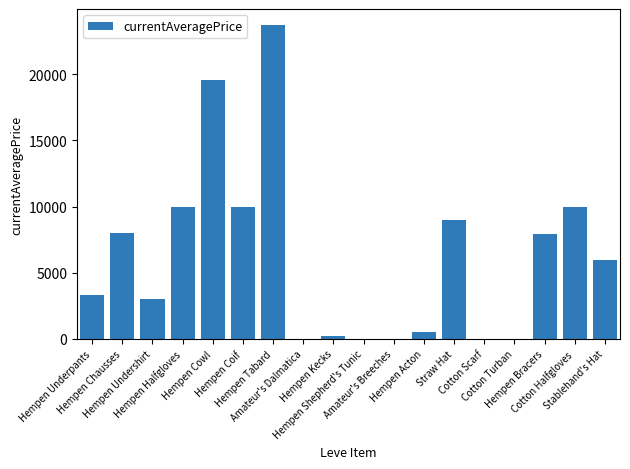

What is the maximum value shown in the chart?

23747.0